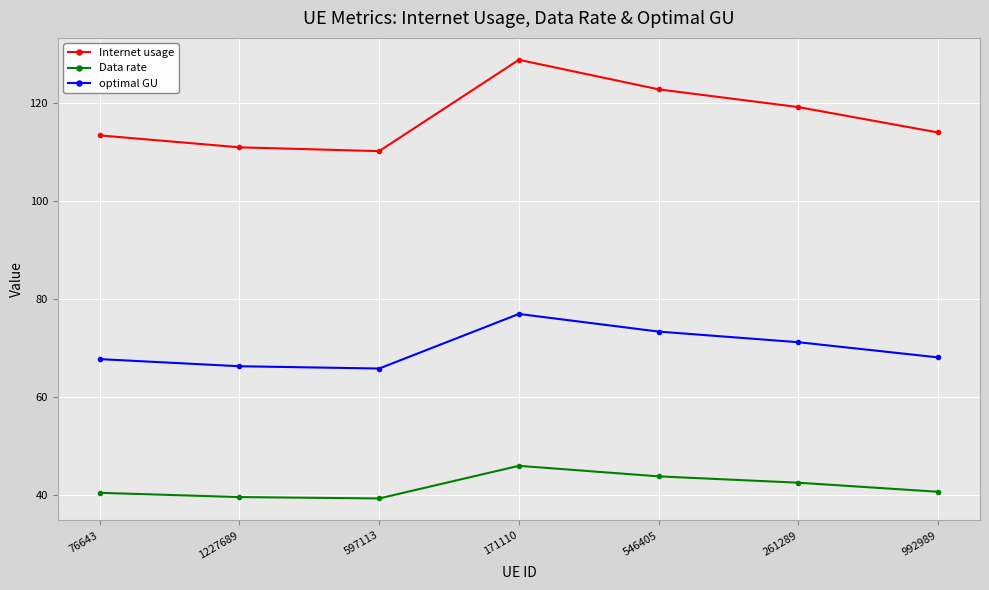

Is this an area chart (filled region under the line)?

No